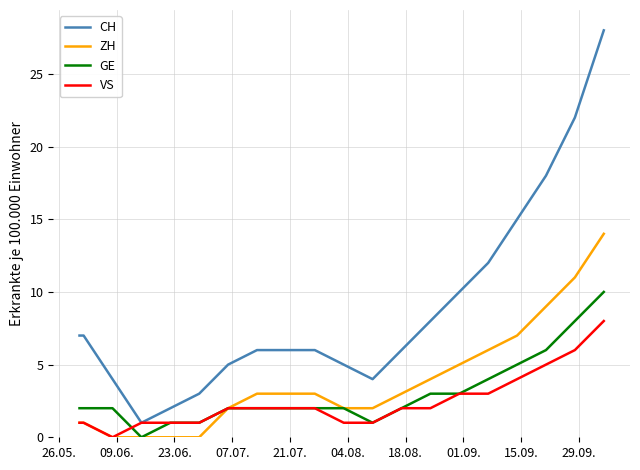

True or false: CH and ZH intersect in this chart.

False